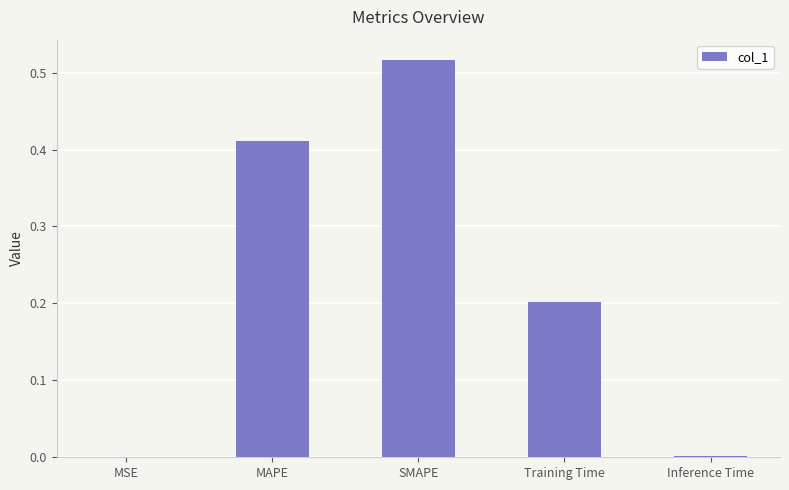

The chart shows a value of 0.0 at Inference Time. True or false?

True